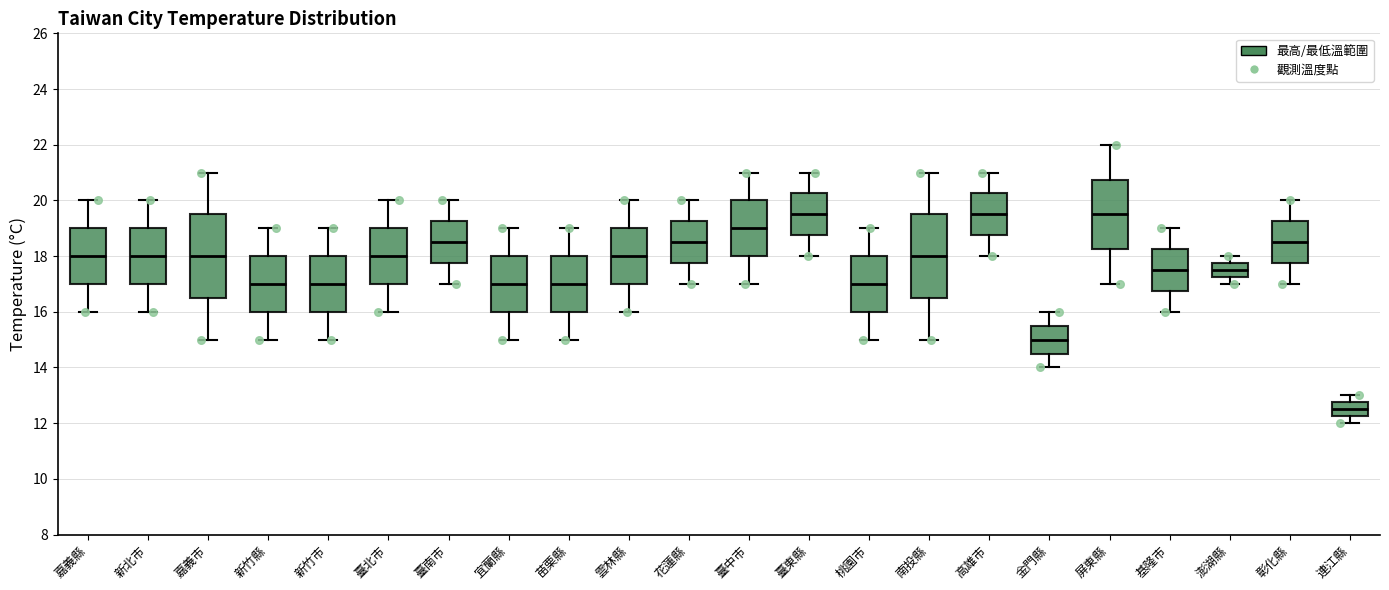

Which box has the lowest median line?

連江縣